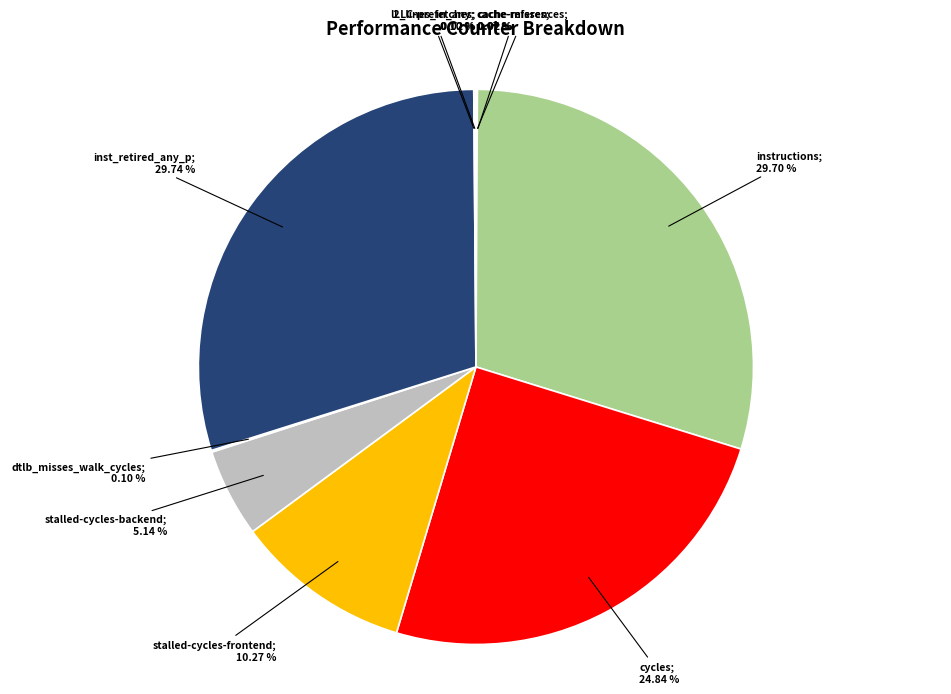

Is there any slice that represents more than half of the pie?

No